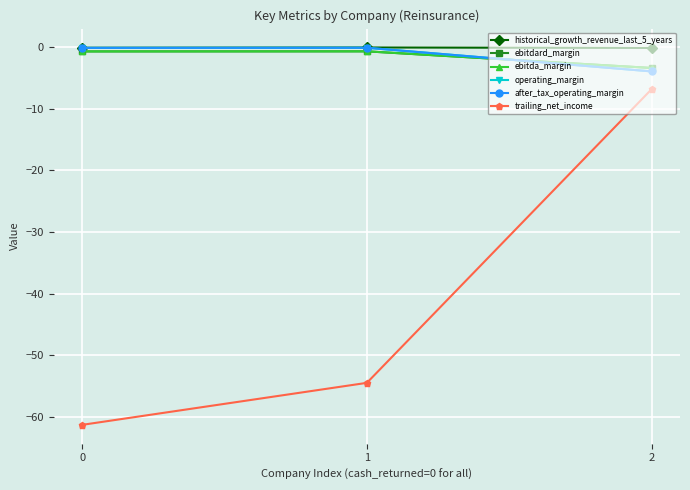

What is the sum of all after_tax_operating_margin values?

-4.1